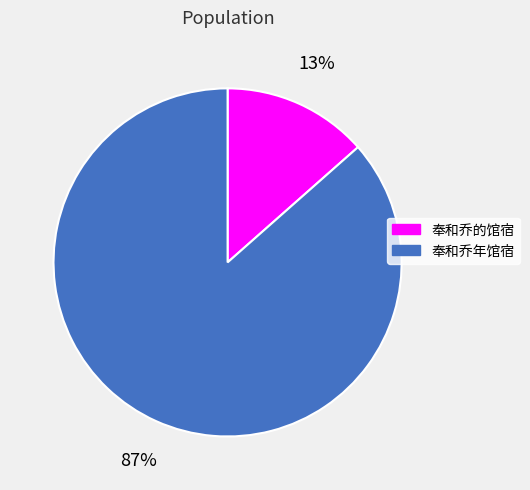

To the nearest percent, what percentage of the pie is 奉和乔的馆宿?

13%